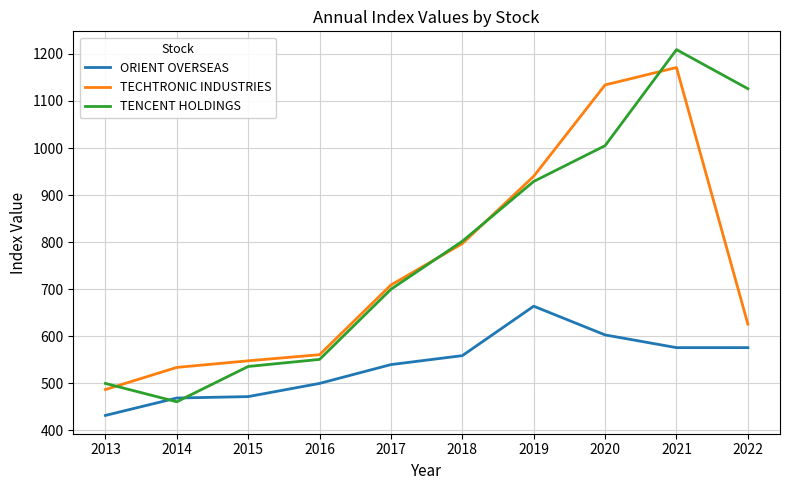

Which series has the largest range (max minus min)?

TENCENT HOLDINGS